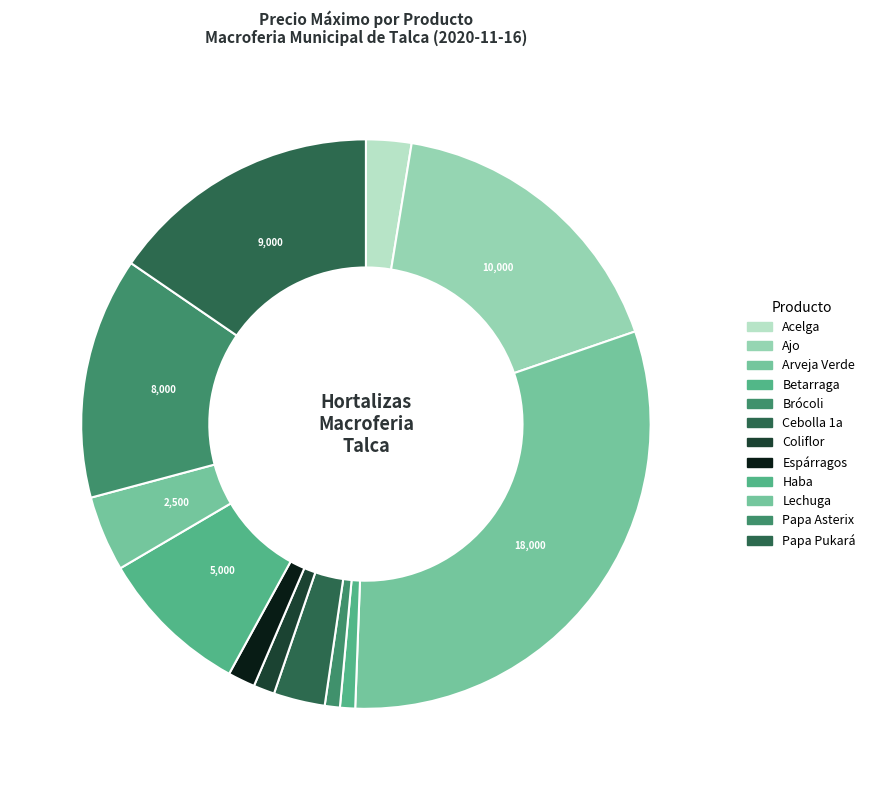

To the nearest percent, what is the combined percentage of Espárragos and Coliflor?

3%